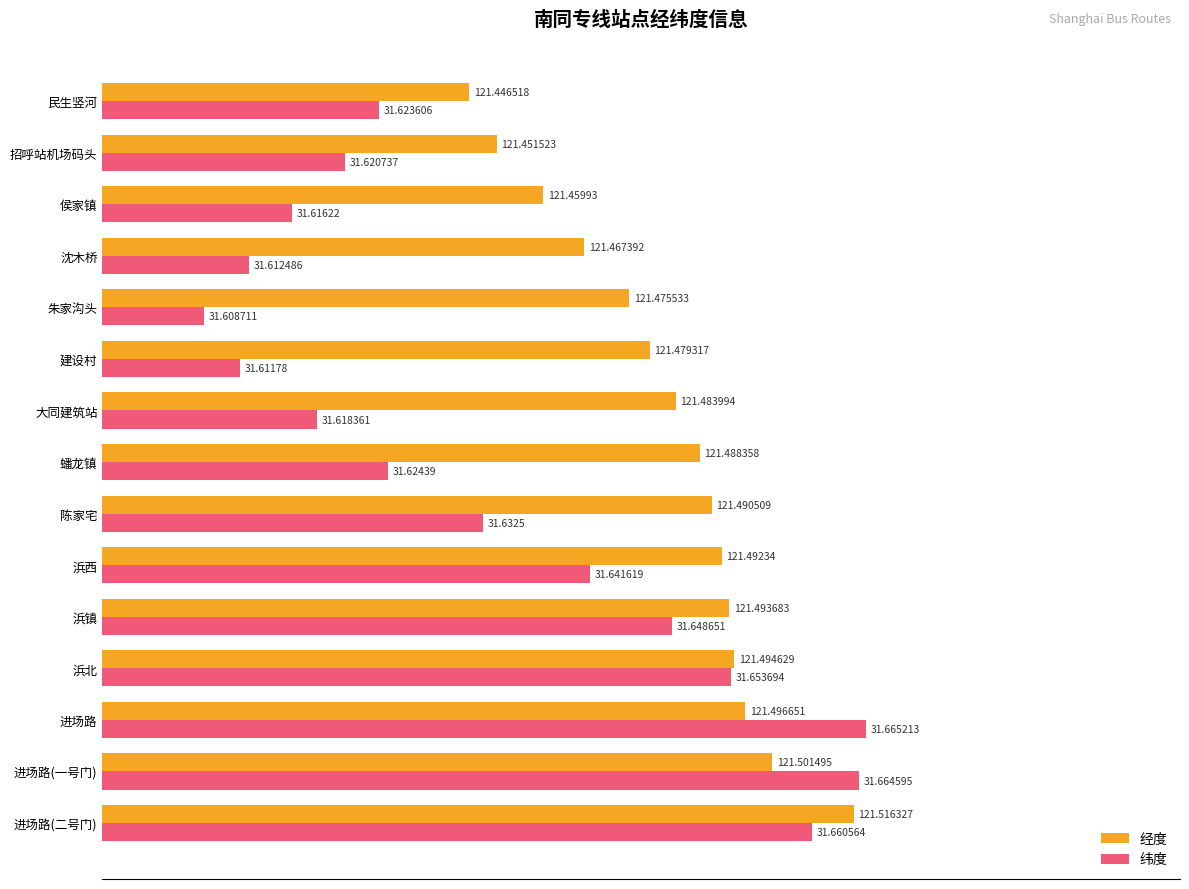

What are all the series names shown in the legend?

经度, 纬度